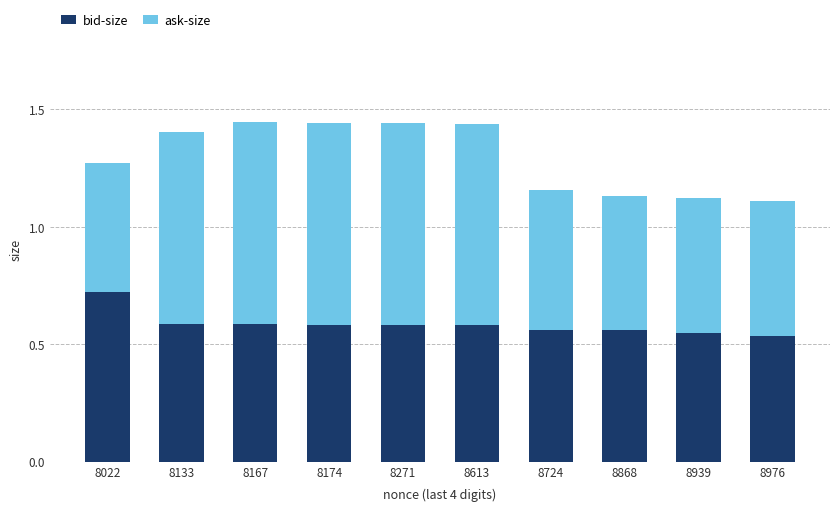

What are all the series names shown in the legend?

bid-size, ask-size